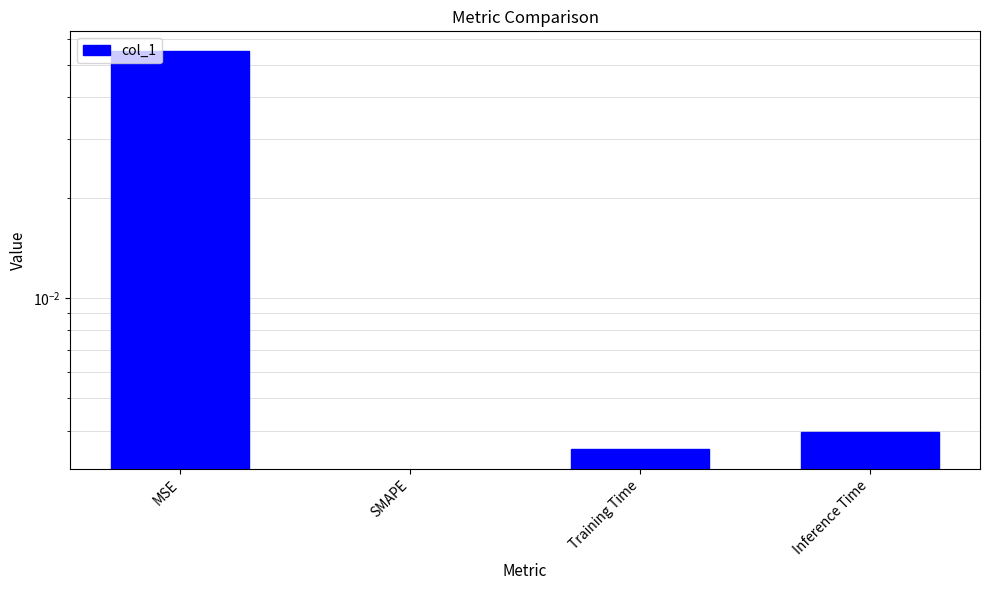

Reading right to left, list all the values displayed in this chart.

Inference Time=0.0	Training Time=0.0	SMAPE=0.0	MSE=0.1